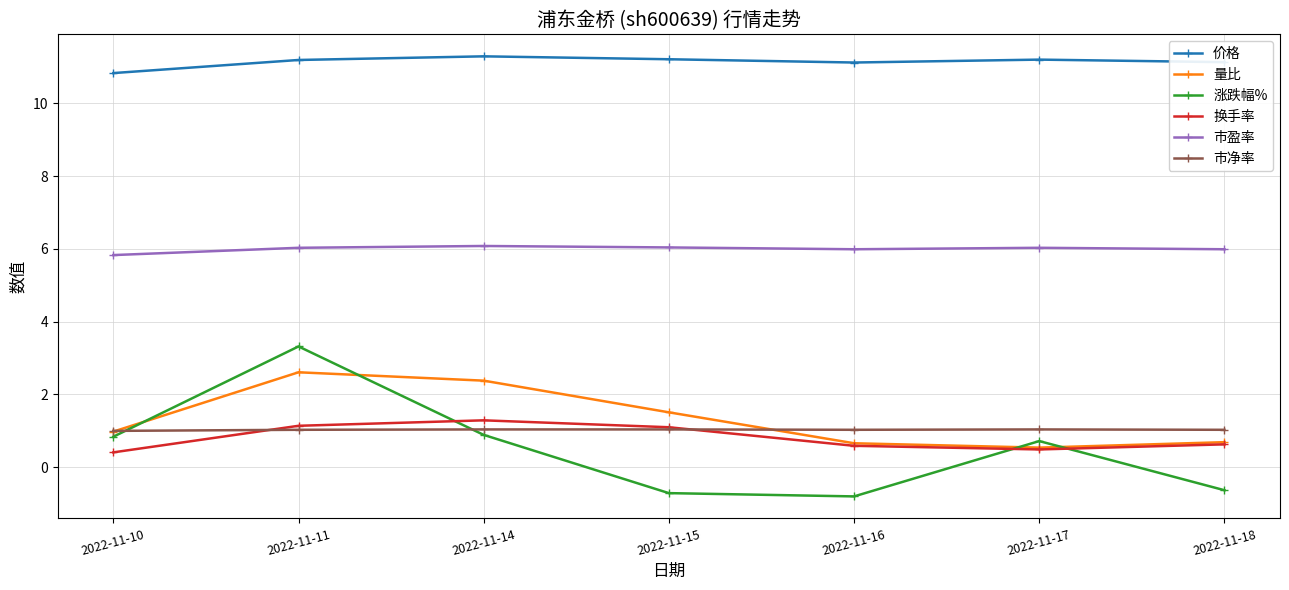

In 涨跌幅%, how many points are lower than both neighbors (excluding endpoints)?

1